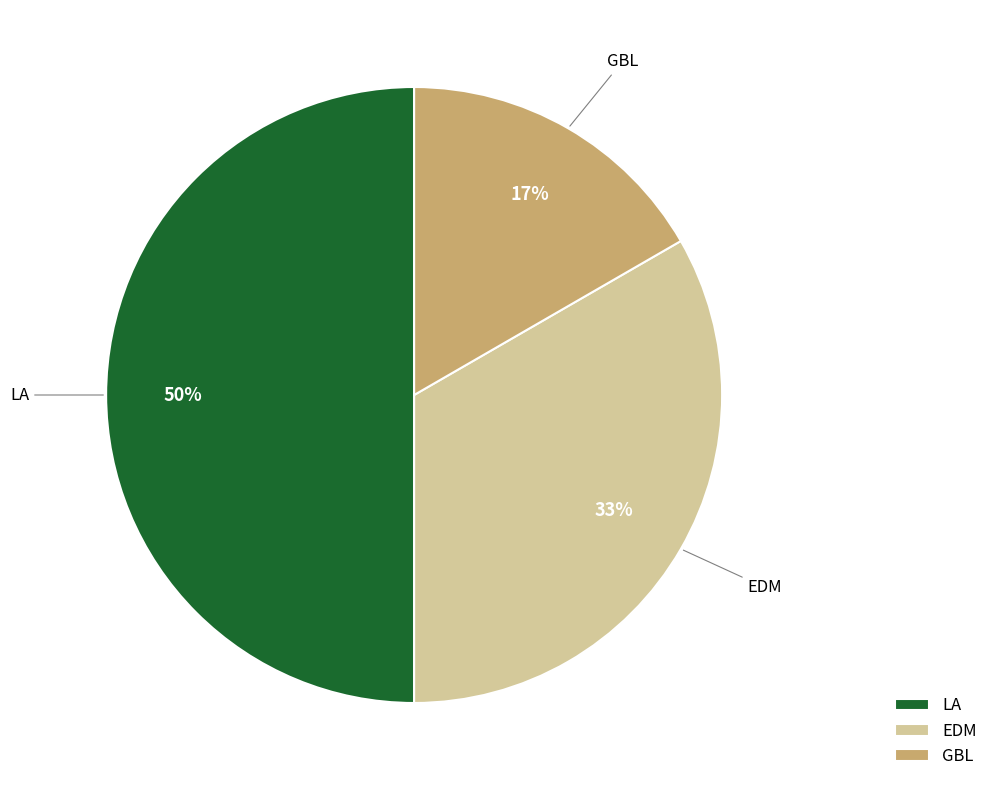

Rank the categories by value from lowest to highest.

GBL, EDM, LA